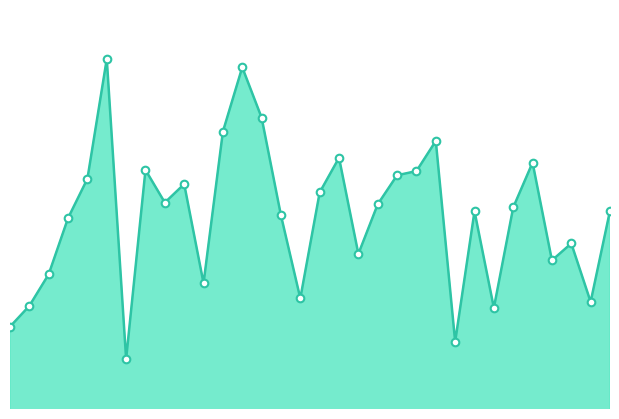

How many lines are shown in the chart?

1